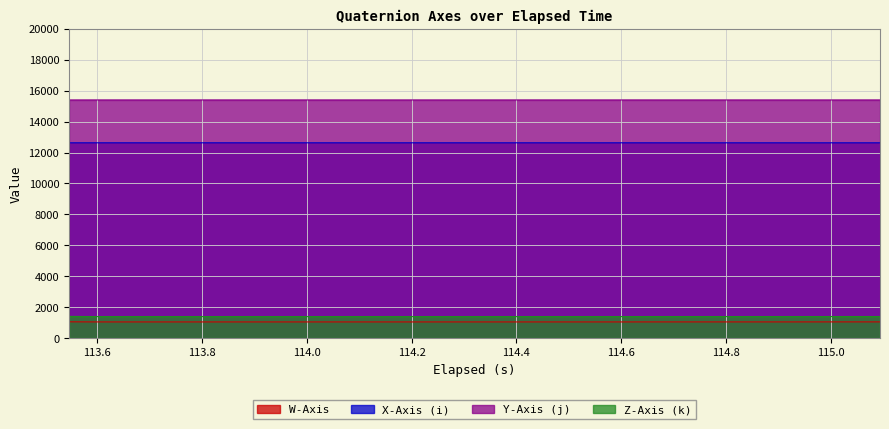

True or false: X-Axis (i) and Z-Axis (k) cross at least once.

False